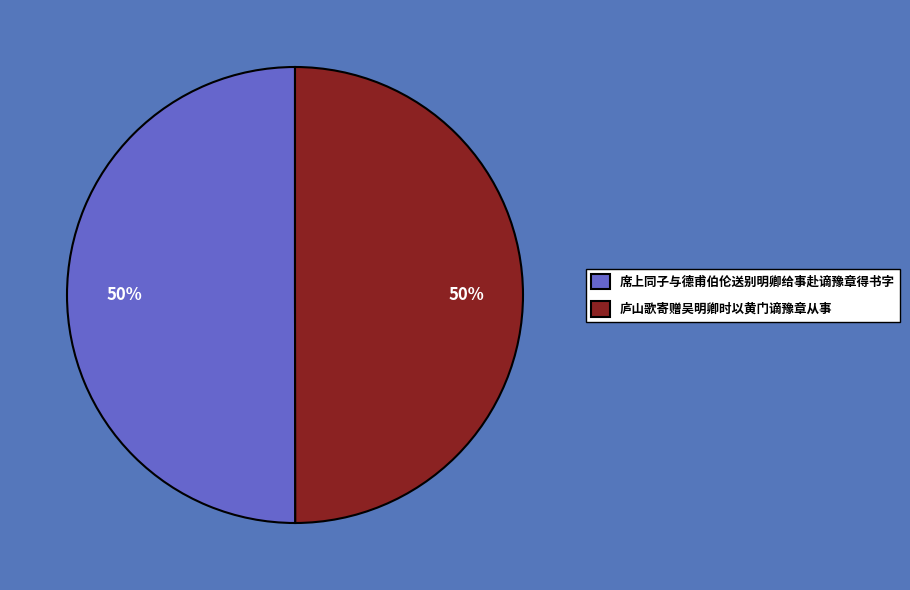

What is the ratio of the value at 席上同子与德甫伯伦送别明卿给事赴谪豫章得书字 to the value at 庐山歌寄赠吴明卿时以黄门谪豫章从事?

1.0